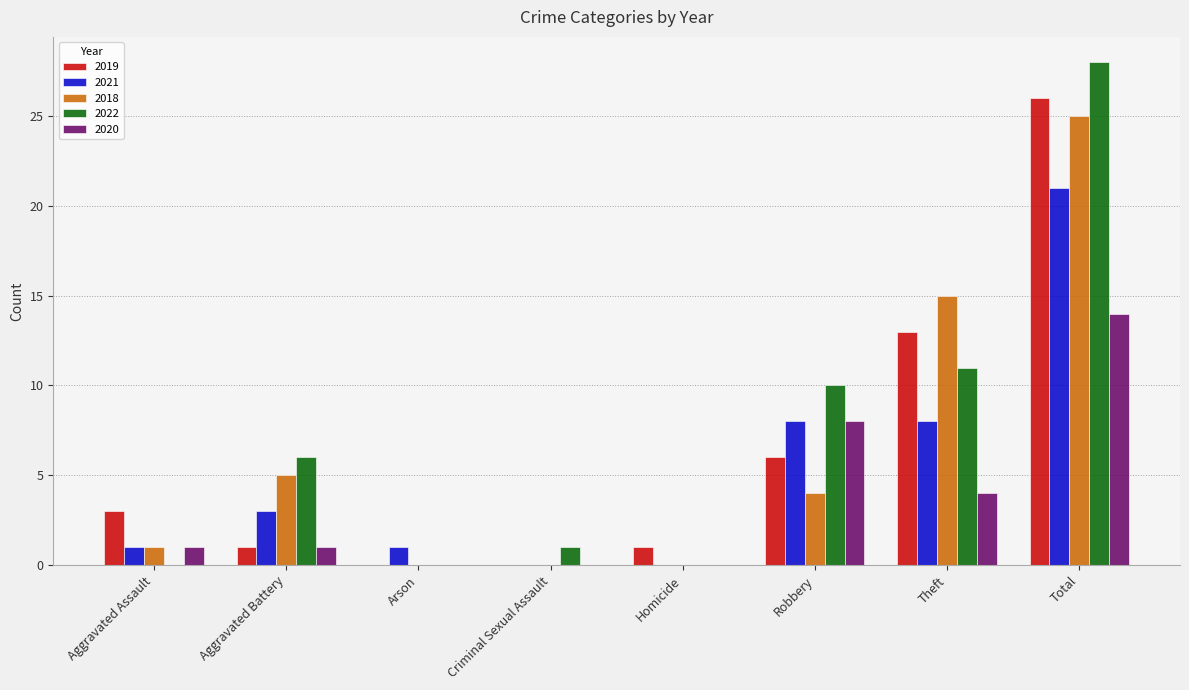

Count the number of data series in this chart.

5